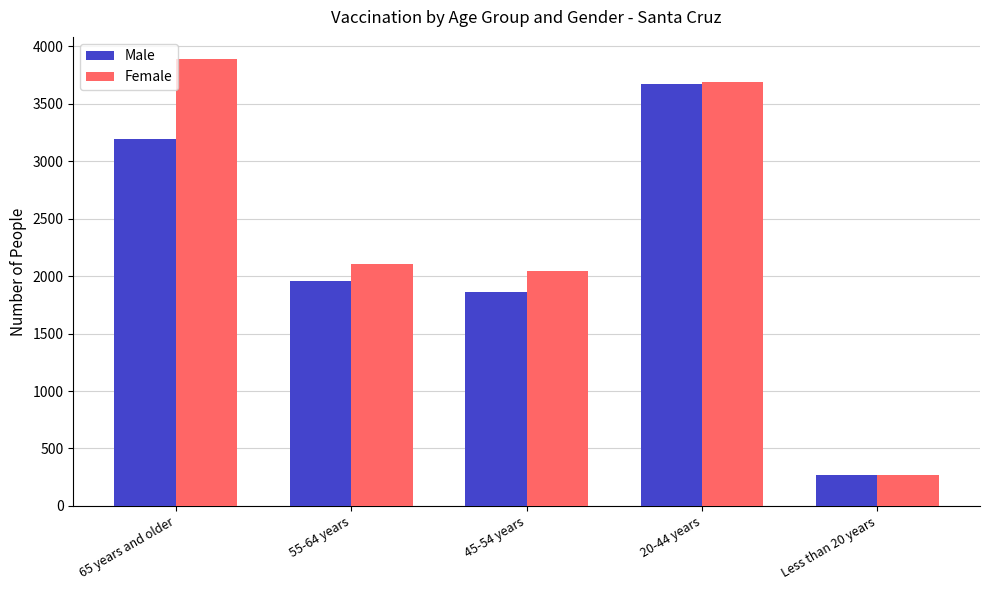

What is the spread (max minus min) of values at 20-44 years?

12